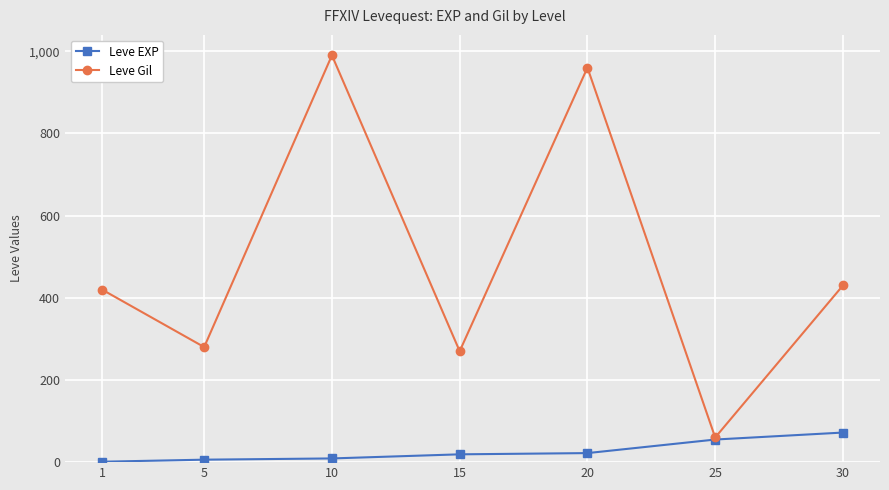

How many interior local valleys does the Leve Gil series have?

3